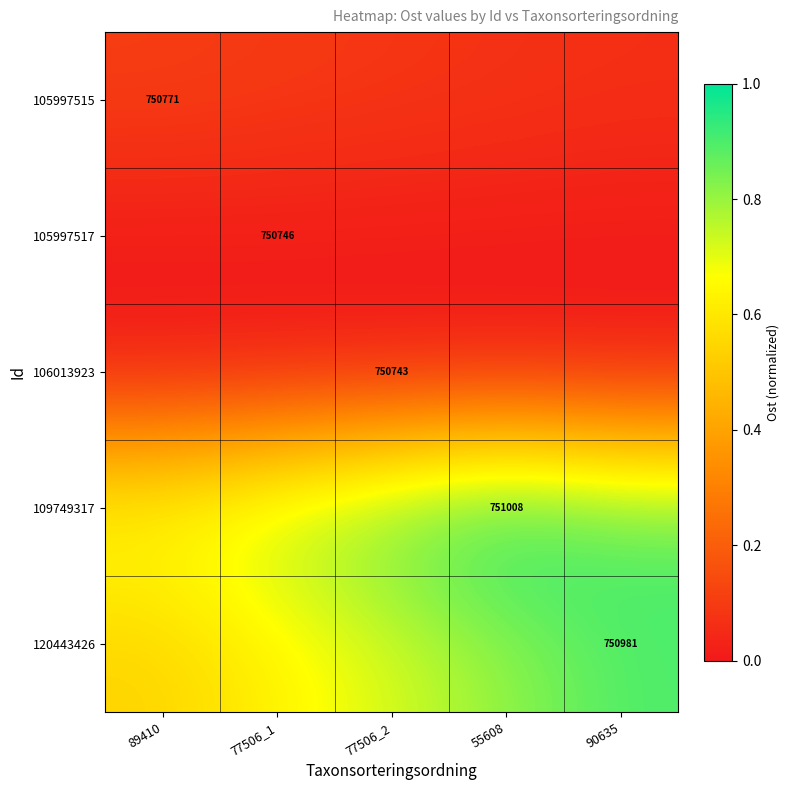

Is it true that 106013923 equals 0.0 at 89410?

True